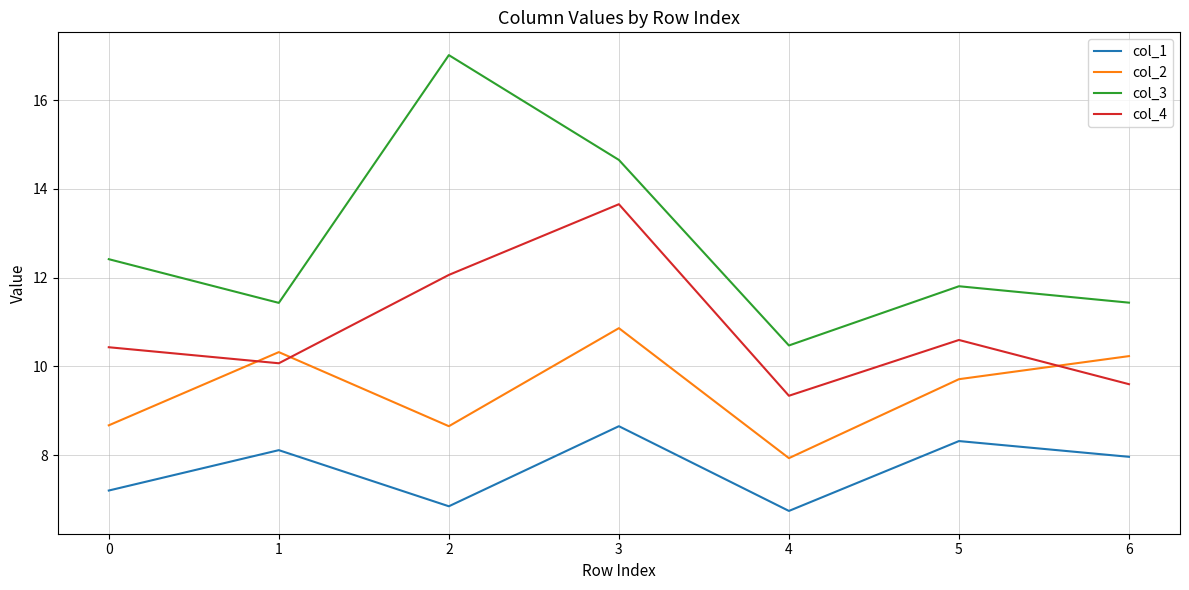

What is the difference between the col_1 values at 5 and 1?

0.2